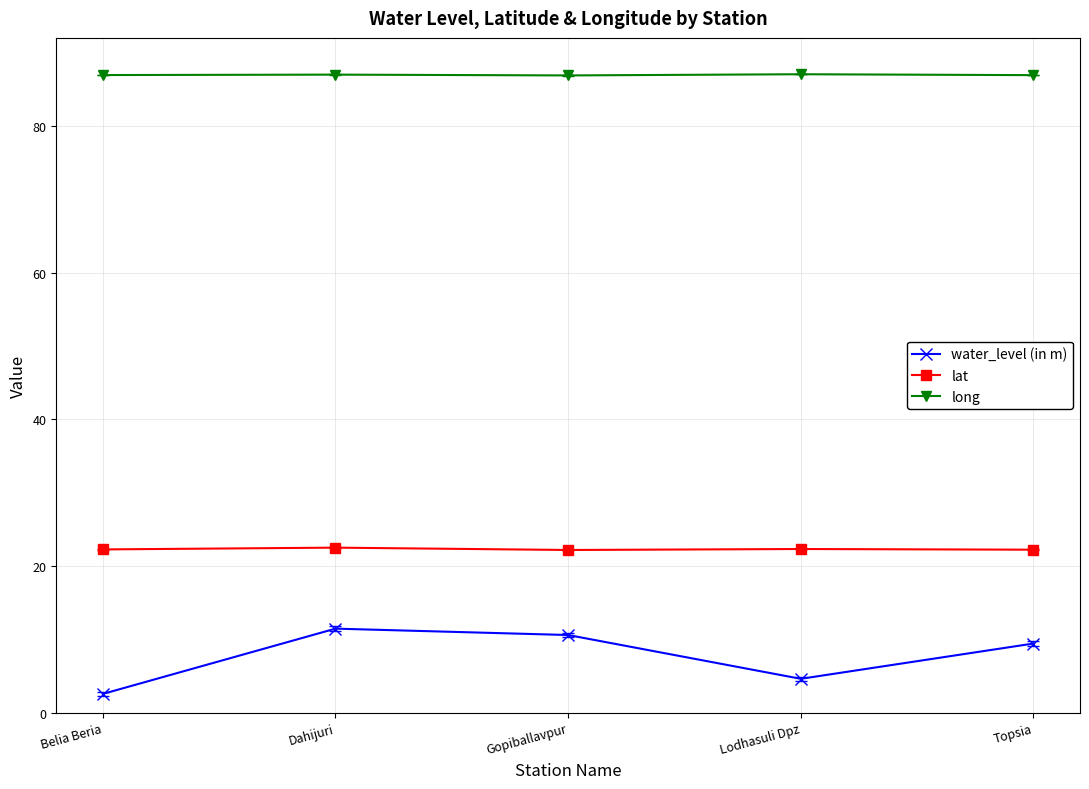

The value of water_level (in m) at Gopiballavpur is 10.6. True or false?

True